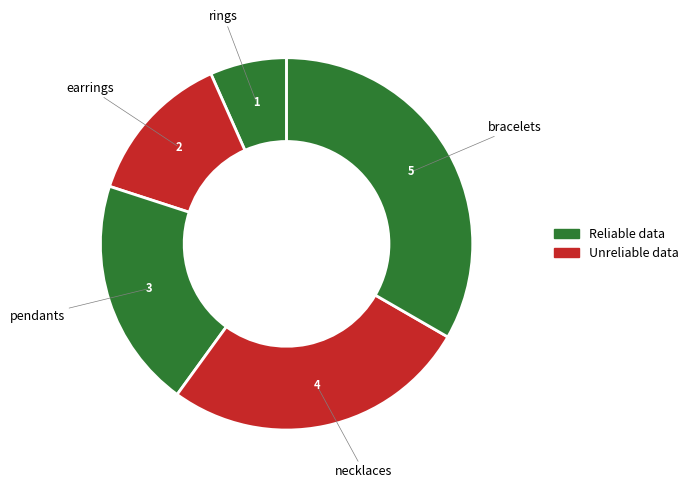

Count the number of slices in the pie.

5